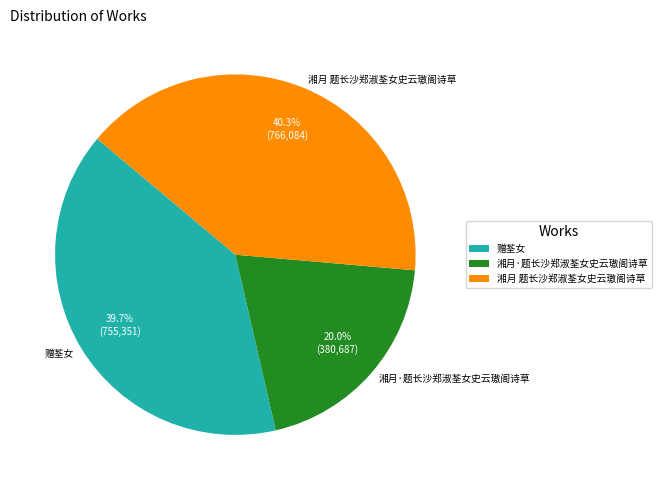

Does 湘月·题长沙郑淑荃女史云璈阁诗草 account for over 50% of the chart?

No